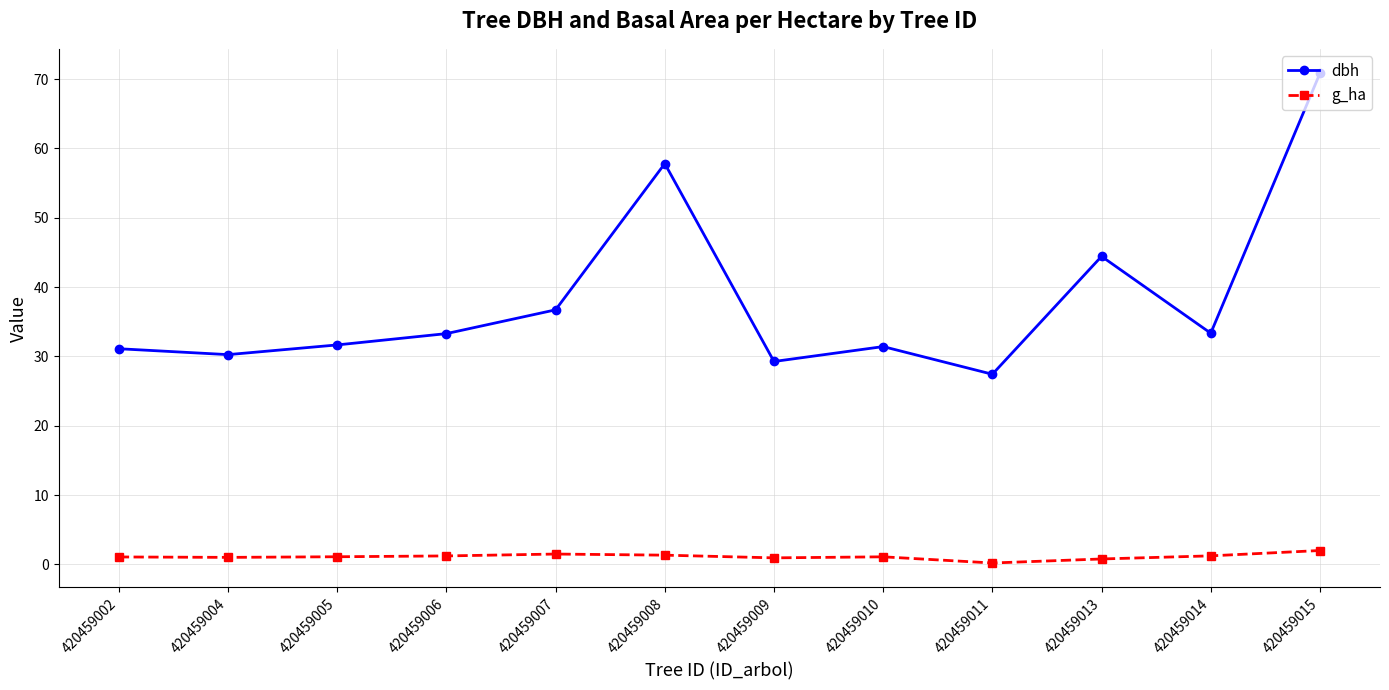

Which series changed the most between 420459004 and 420459015?

dbh